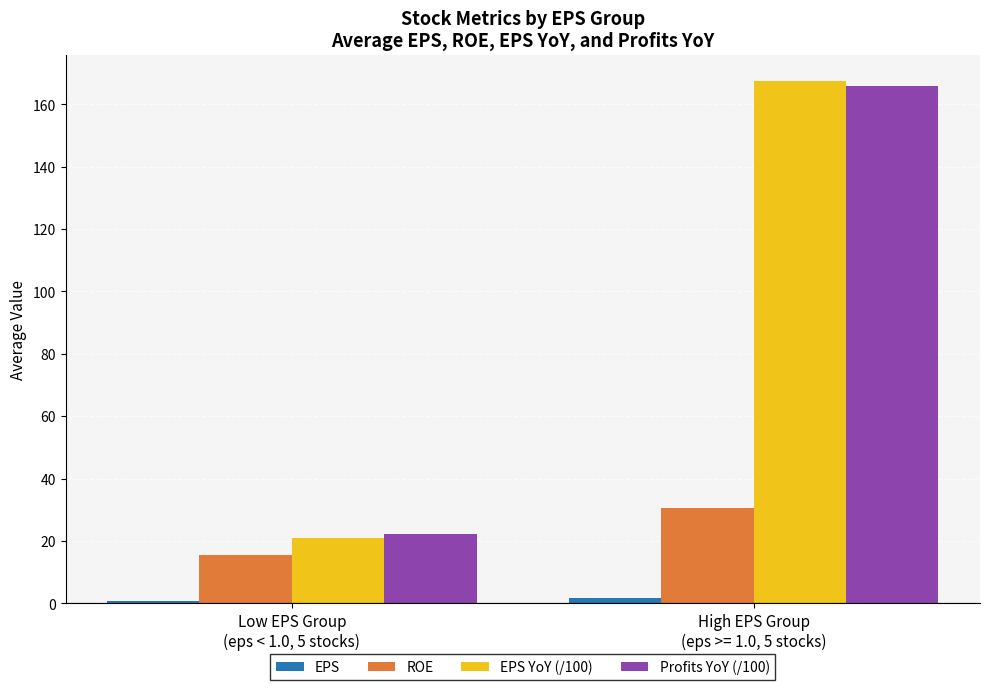

What is the label of the 2nd bar from the left?

High EPS Group
(eps >= 1.0, 5 stocks)